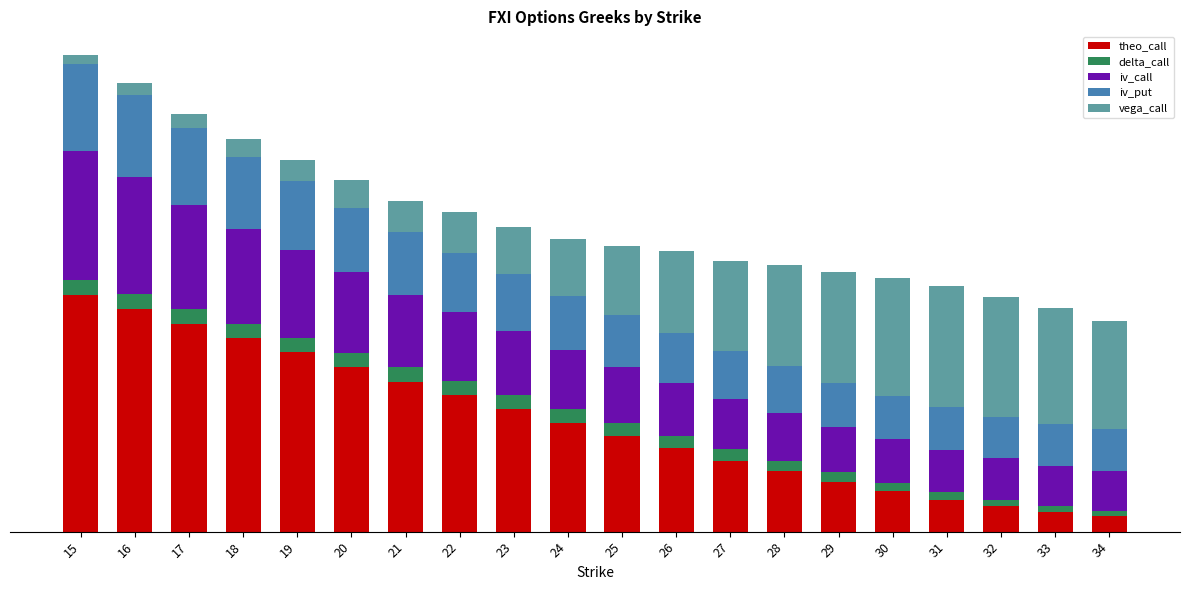

Which has a higher value, 31 or 25?

25